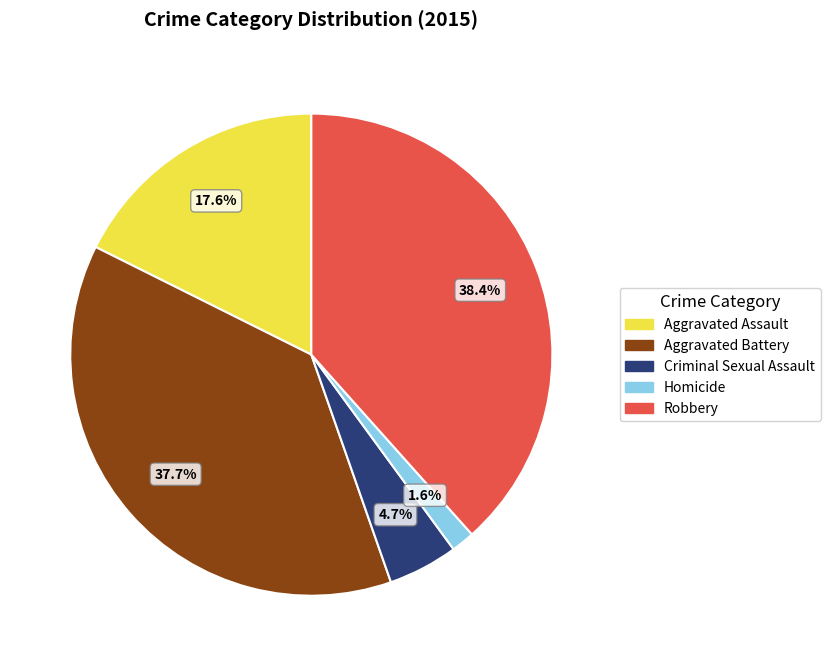

Do Criminal Sexual Assault and Aggravated Battery together represent more than half of the pie?

No